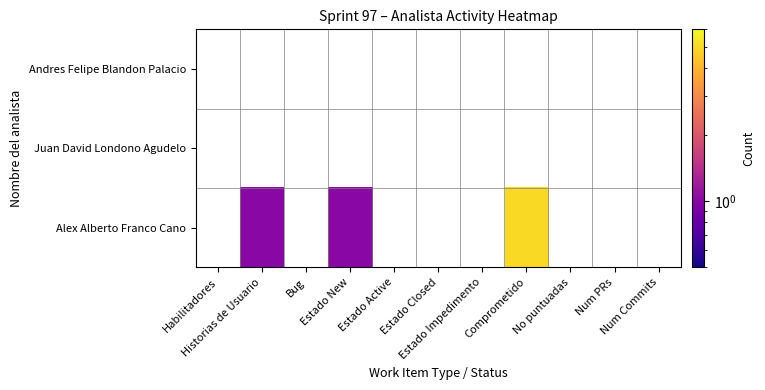

The value of Alex Alberto Franco Cano at Historias de Usuario is 1. True or false?

False